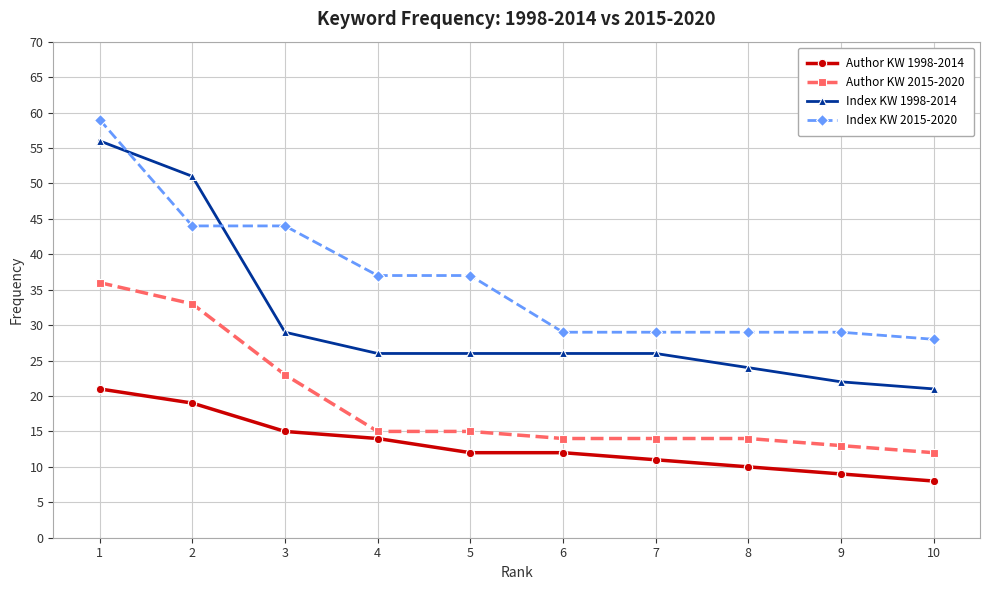

What is the difference between the maximum and minimum values in the Author KW 2015-2020 series?

24